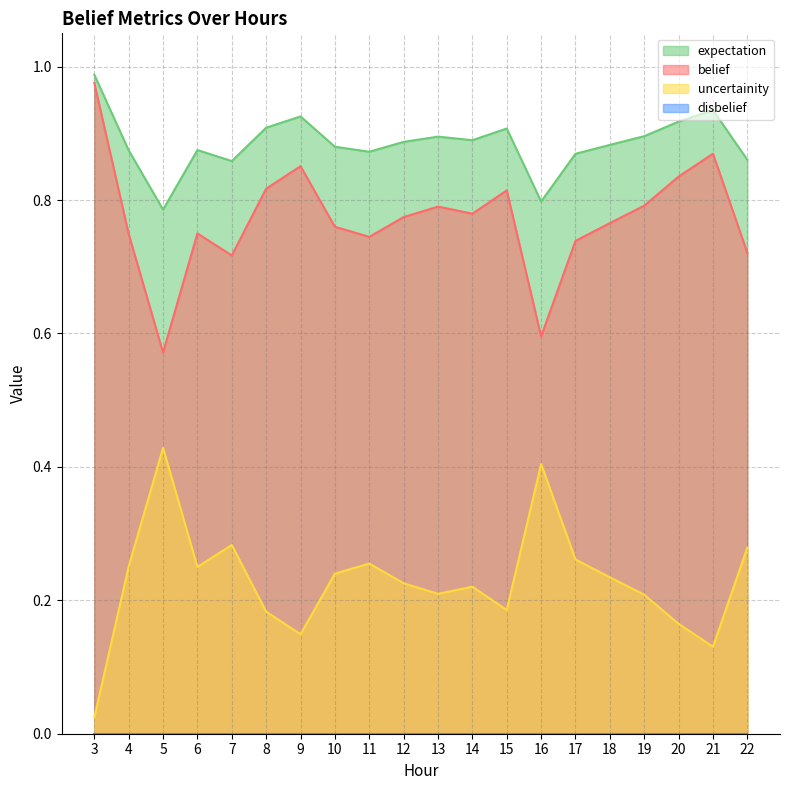

Is it true that expectation equals 0.1 at 15?

False